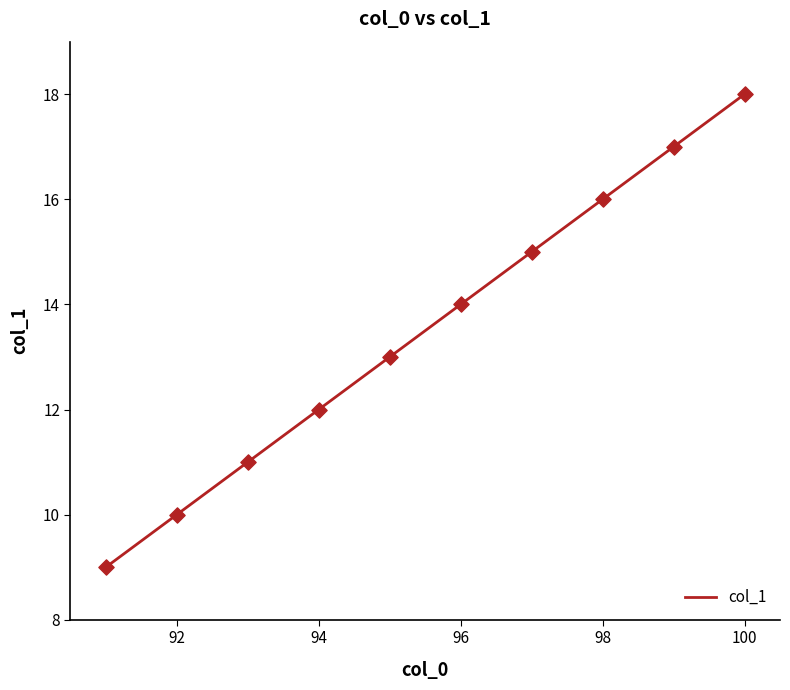

What is the ratio of the value at 96 to the value at 92?

1.4